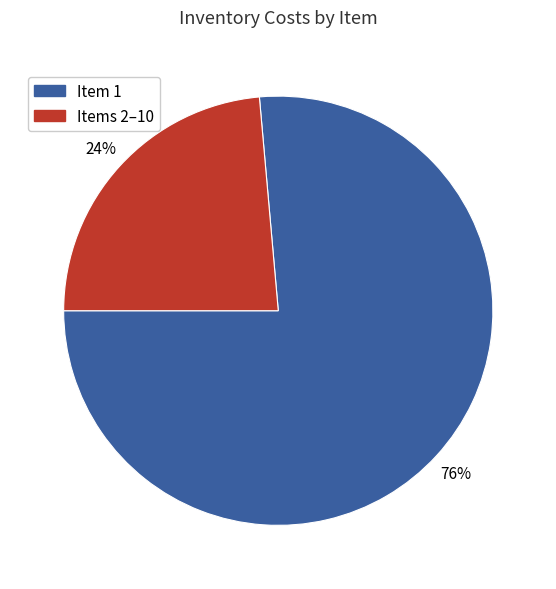

Is there a majority slice in this chart?

Yes